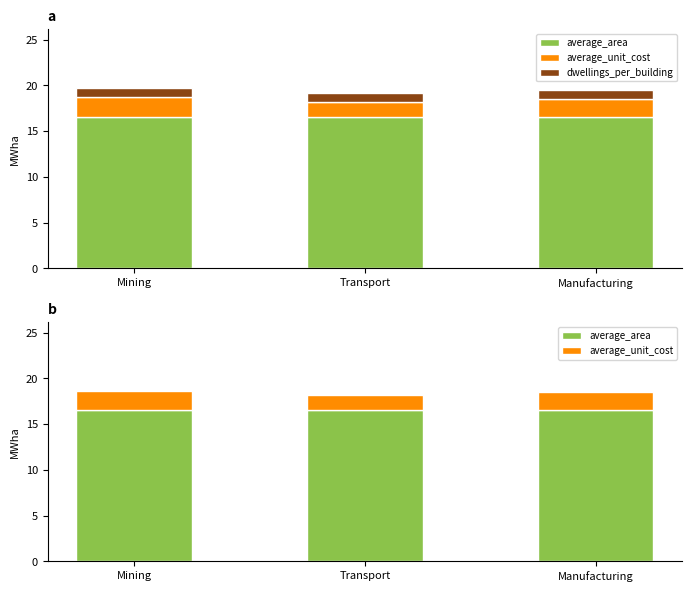

Which category has the highest value in the average_area series?

Mining